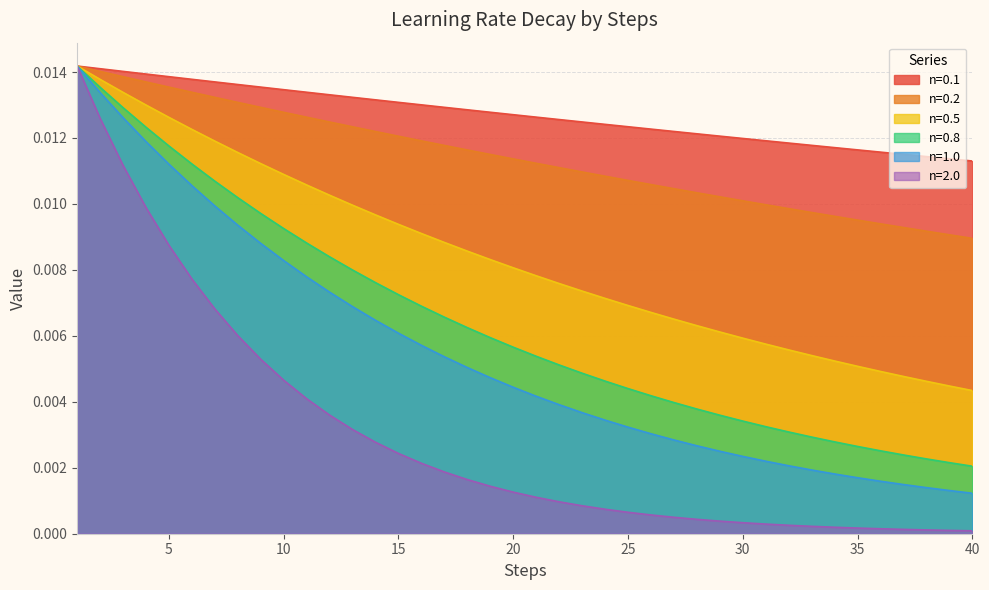

Count the number of categories in the chart.

40